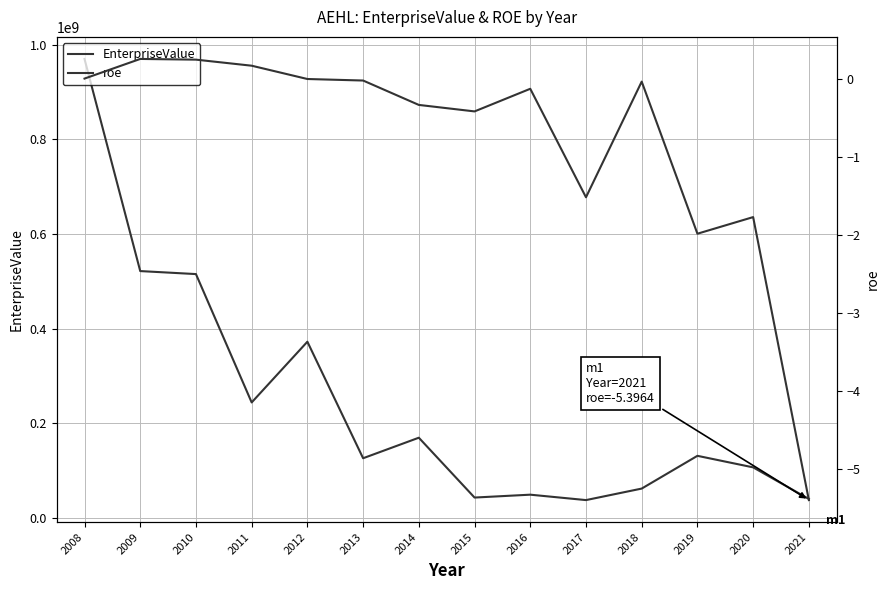

Which series changed the most between 2012 and 2017?

EnterpriseValue